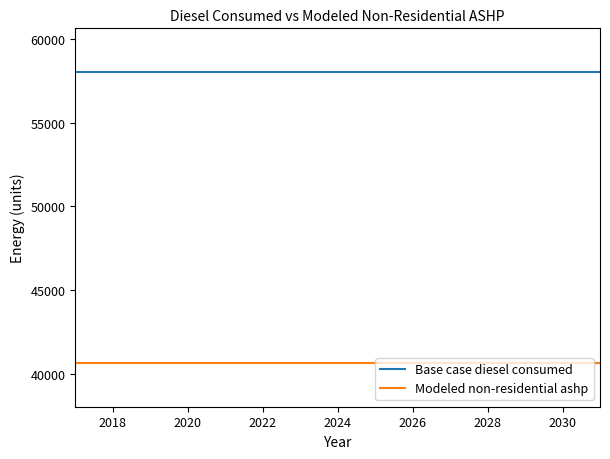

Which series has the largest total across all categories?

Base case diesel consumed